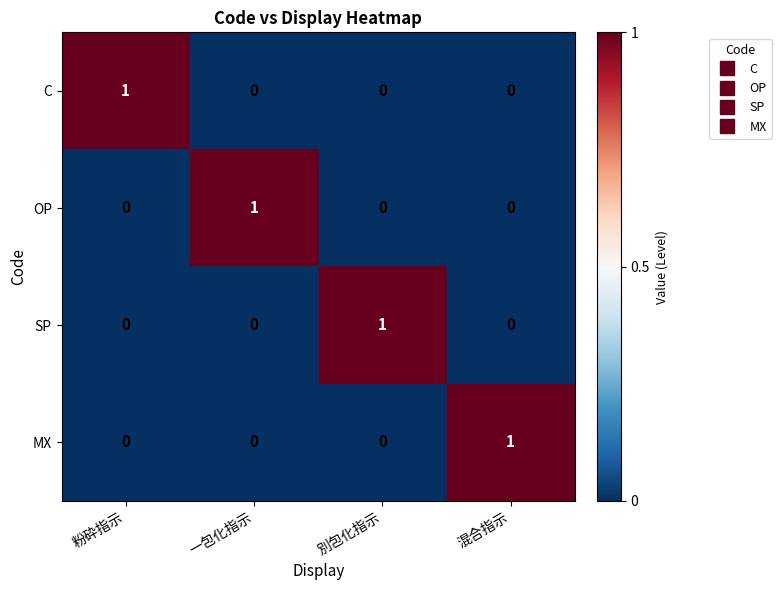

Count the MX values in the range 0 to 1.

4